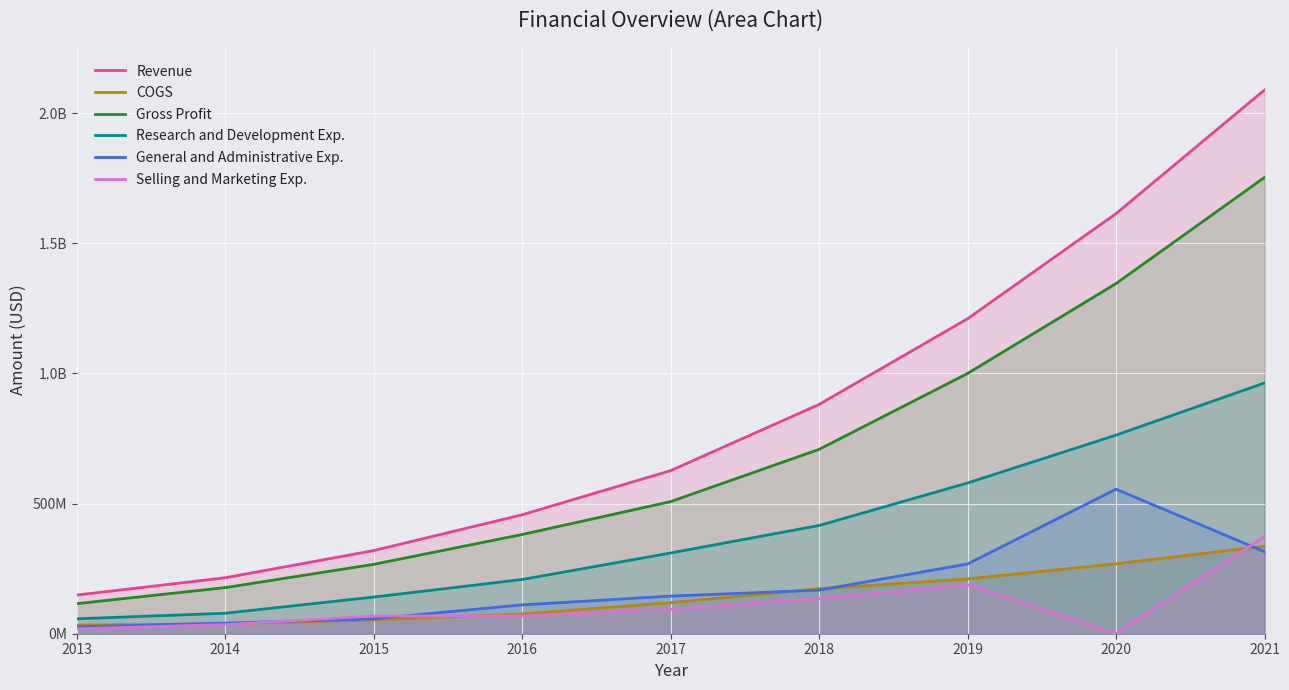

Reading left to right, extract all data points from this chart.

Revenue: 148512000	215109000	319521000	457058000	626684000	880978000	1210127000	1614173000	2089132000
COGS: 33031000	37986000	52932000	75783000	119161000	172690000	210285000	268807000	336021000
Gross Profit: 115481000	177123000	266589000	381275000	507523000	708288000	999842000	1345366000	1753111000
Research and Development Exp.: 57301000	78640000	140853000	208306000	310169000	415776000	579134000	763022000	963326000
General and Administrative Exp.: 26266000	40814000	57330000	110774000	144528000	167559000	268011000	555232000	315242000
Selling and Marketing Exp.: 18795000	34968000	67989000	67989000	93391000	134908000	187315000	0	372909000